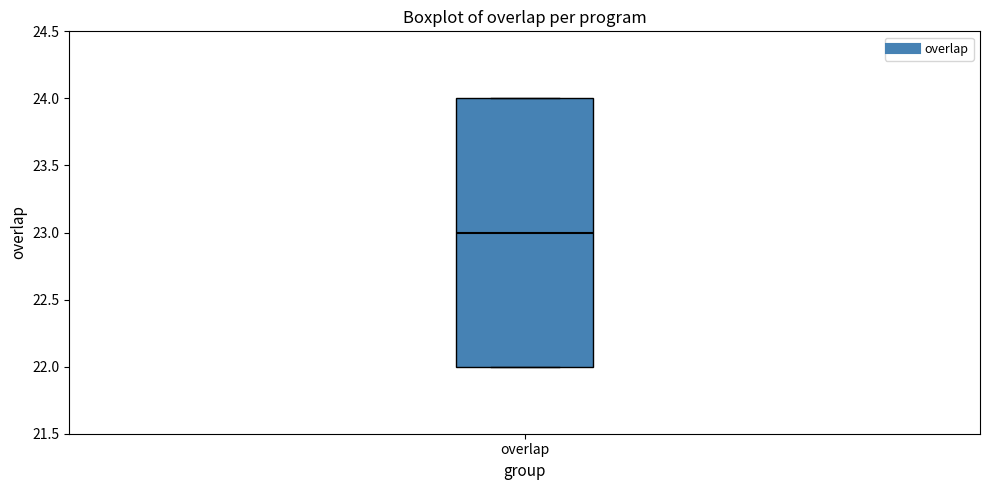

Read this box plot against the y-axis: the position of the median line, the range covered by the box, and the ends of both whiskers. The values are not printed on the chart, so give them approximately, as read against the axis.

median 23, box 22 to 24, whiskers 22 to 24